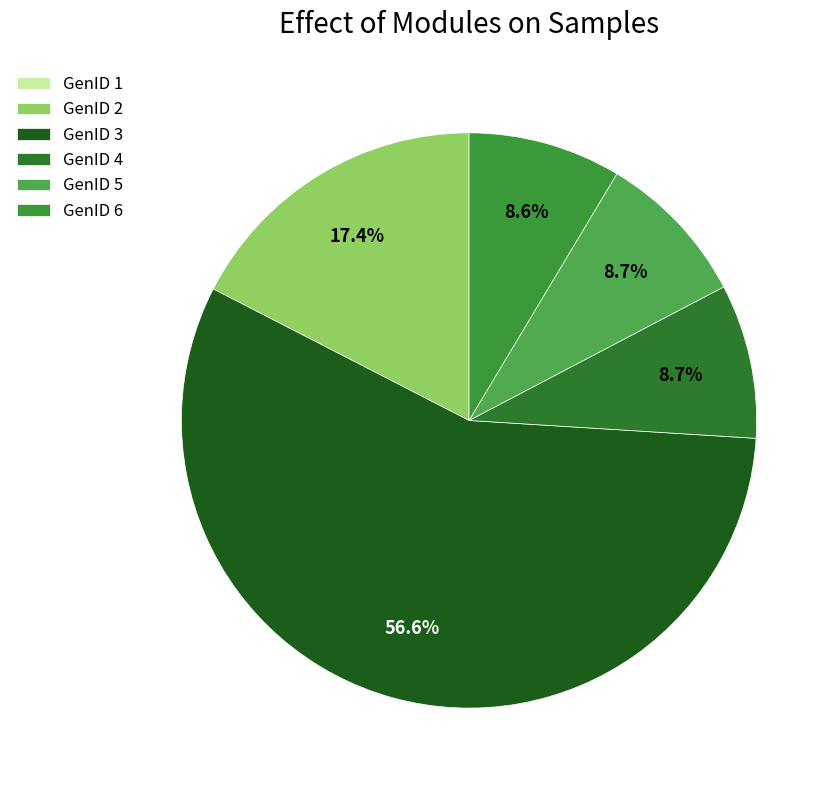

Between GenID 1 and GenID 3, which is larger?

GenID 3